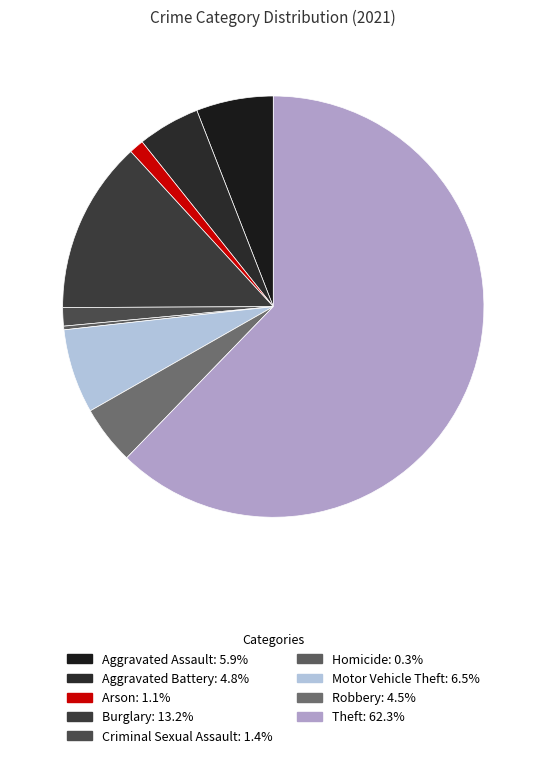

Combined, what portion of the pie is Theft and Criminal Sexual Assault?

63.7%